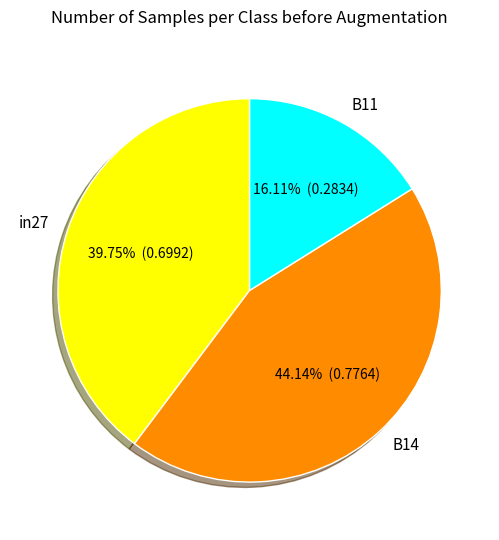

Which slice is the smallest?

B11